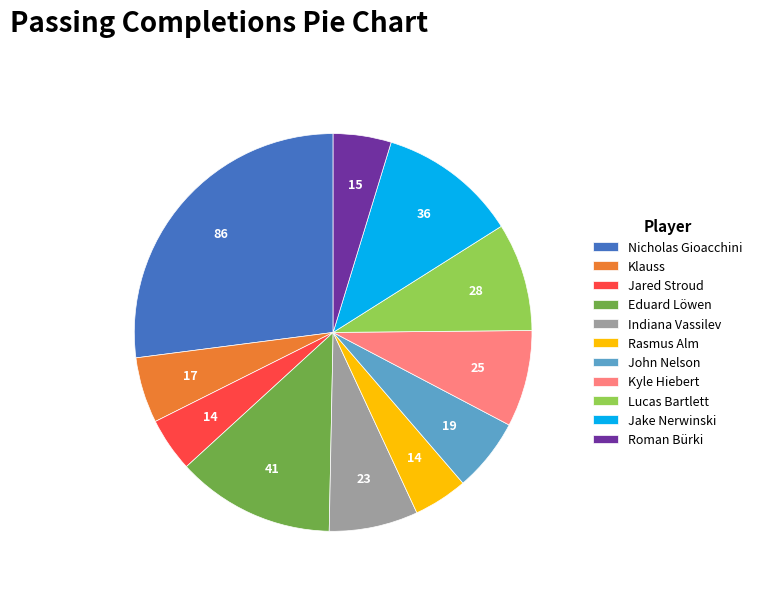

Is the sum of Rasmus Alm and Jake Nerwinski greater than half?

No